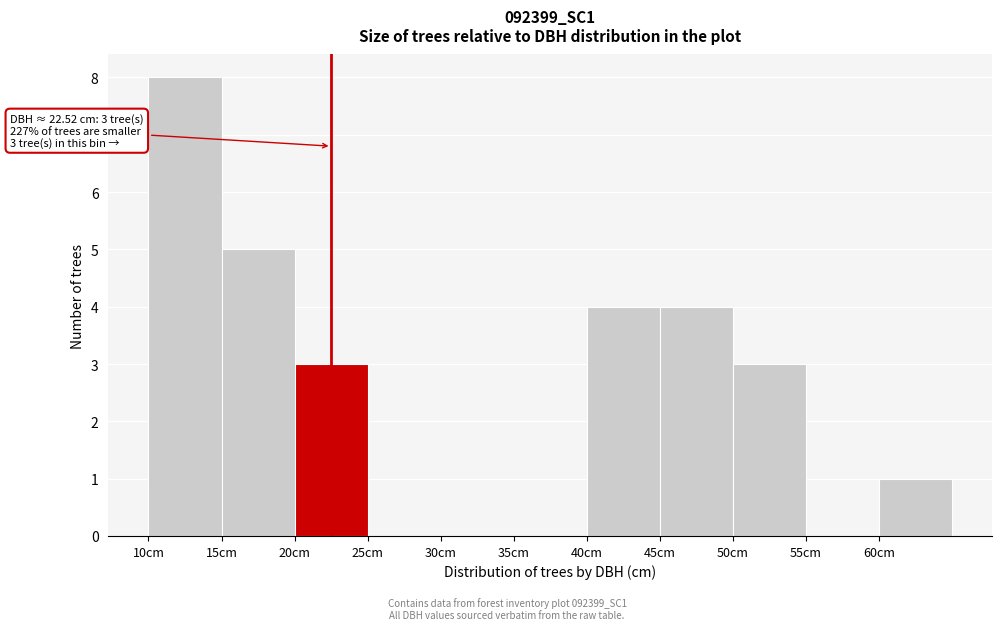

Which range on the x-axis has the tallest bar?

10 to 15